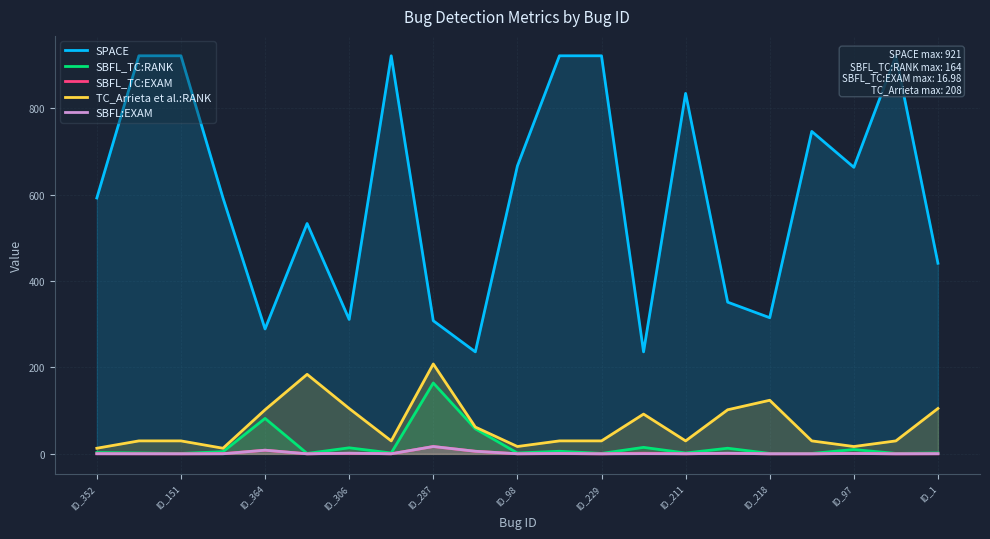

The TC_Arrieta et al.:RANK series shows 30.0 at ID_229. True or false?

True